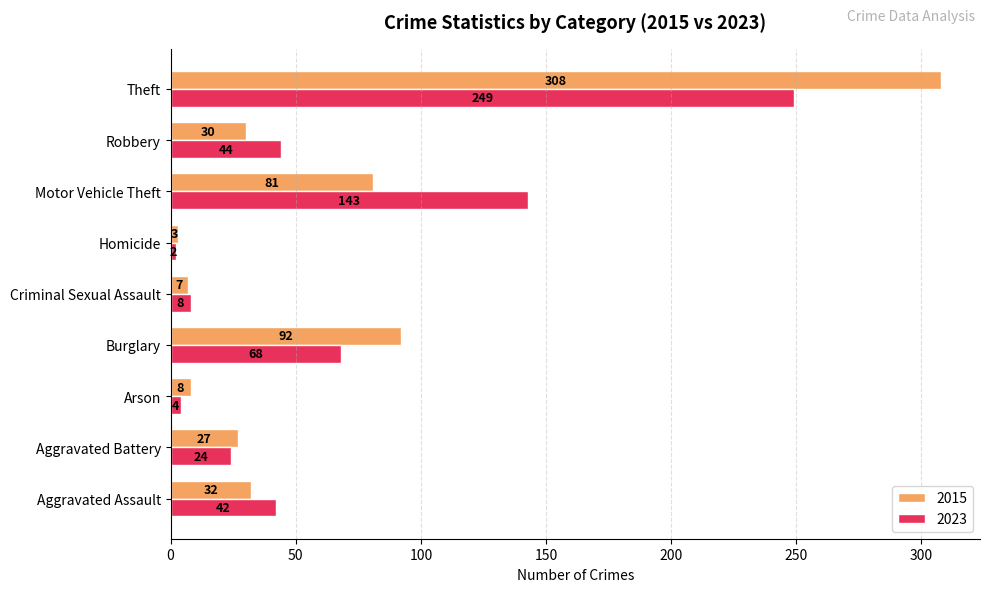

What is the sum of all 2023 values?

584